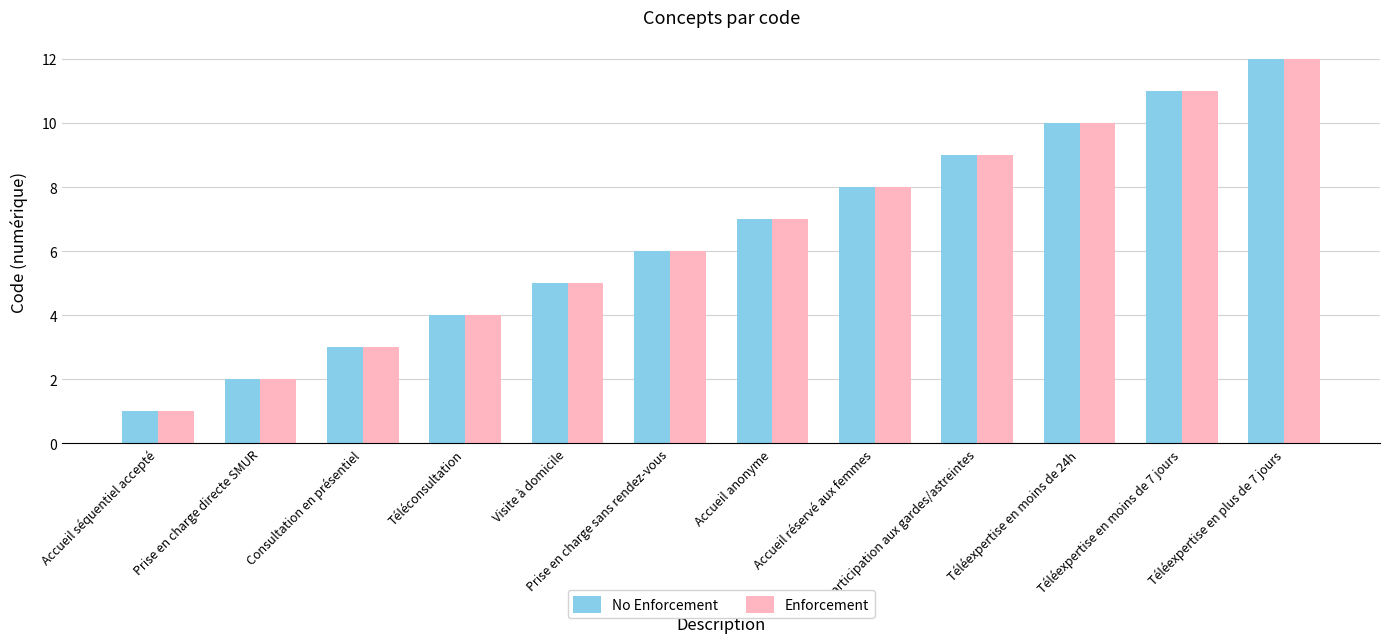

Count the number of data series in this chart.

2